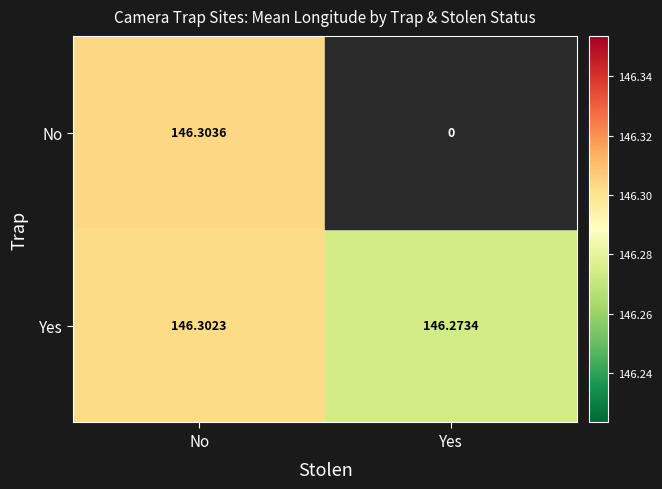

At which category is the sum across all series the highest?

No